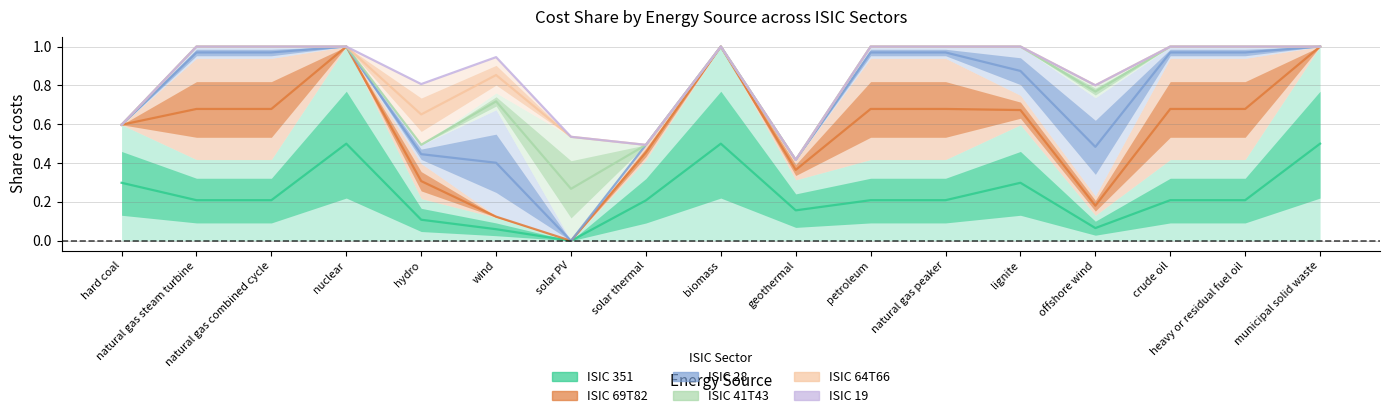

What is the value of the ISIC 41T43 point at the 7th from the left?

0.3